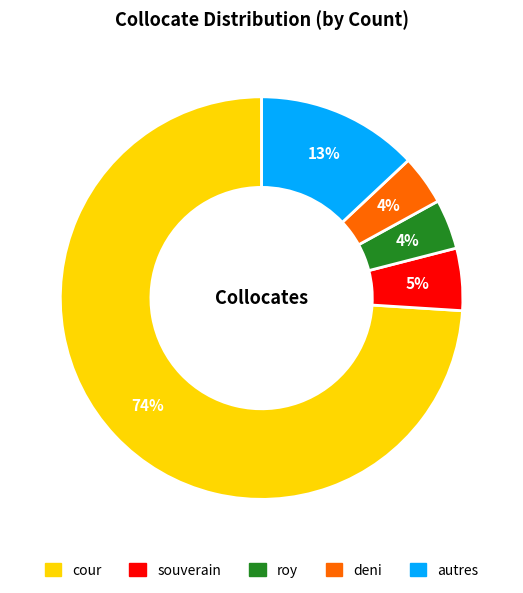

To the nearest percent, what is the difference between the largest and smallest slice percentages?

70%